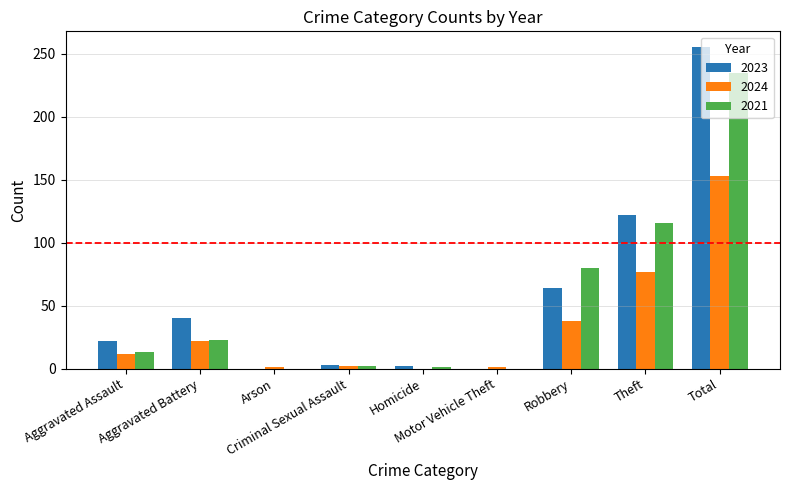

Between Aggravated Assault and Aggravated Battery, which series saw the biggest shift?

2023